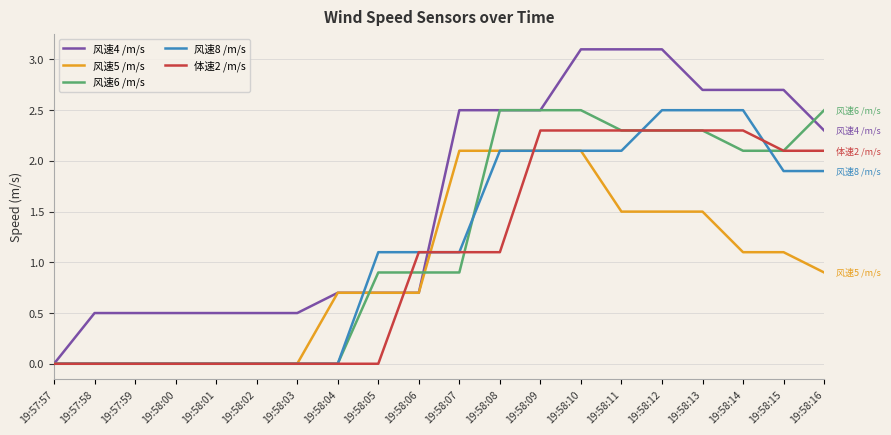

What position from the right is 19:57:59?

18